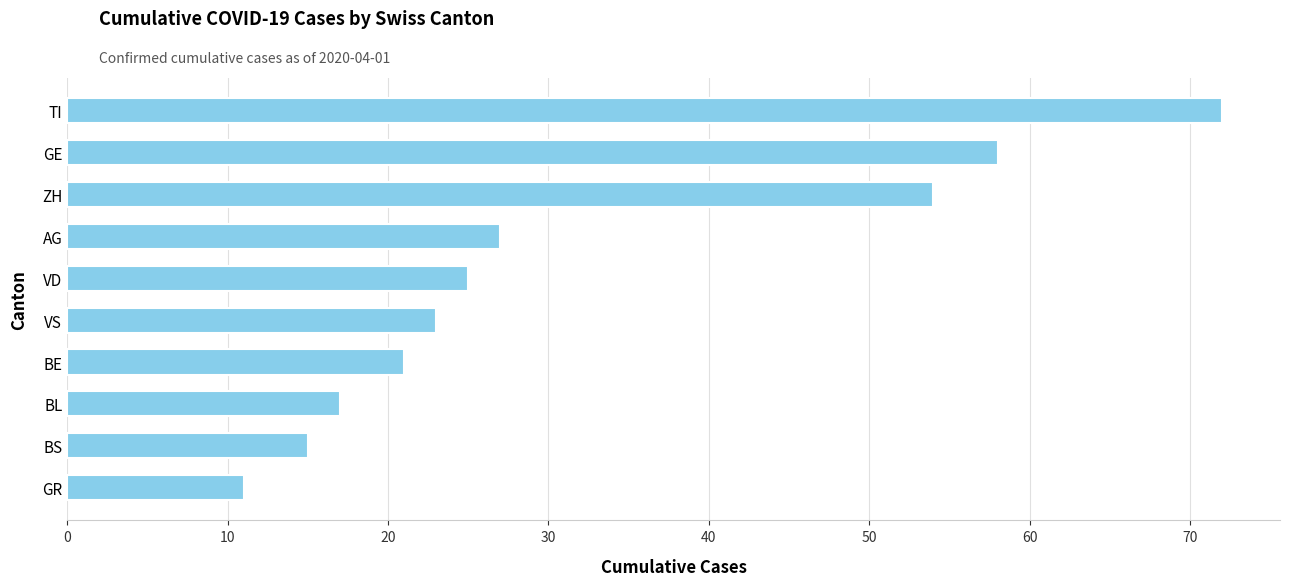

What is the smallest value displayed?

11